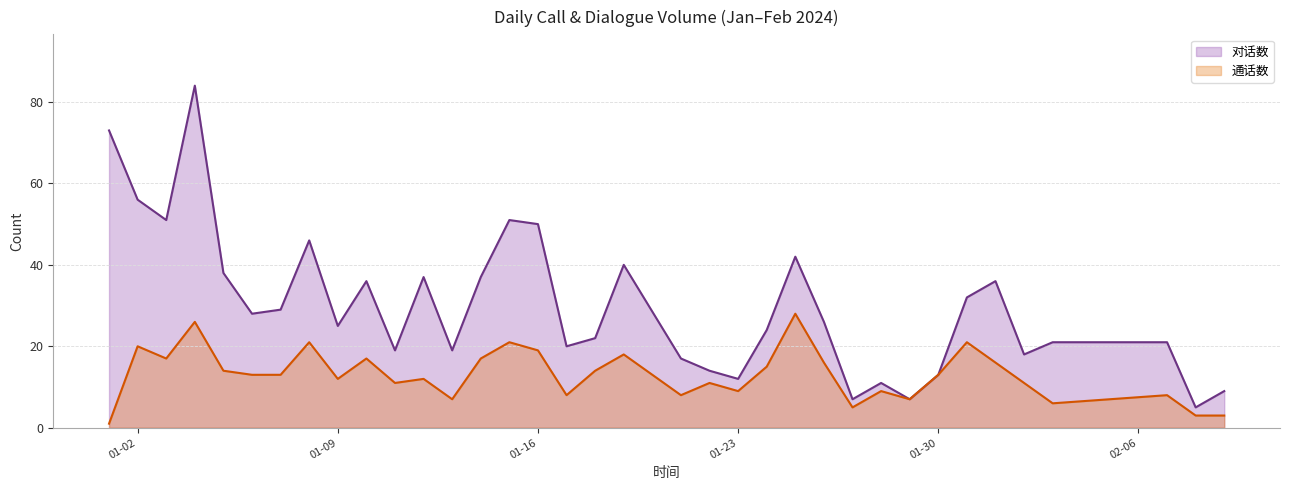

True or false: 对话数 and 通话数 intersect in this chart.

False